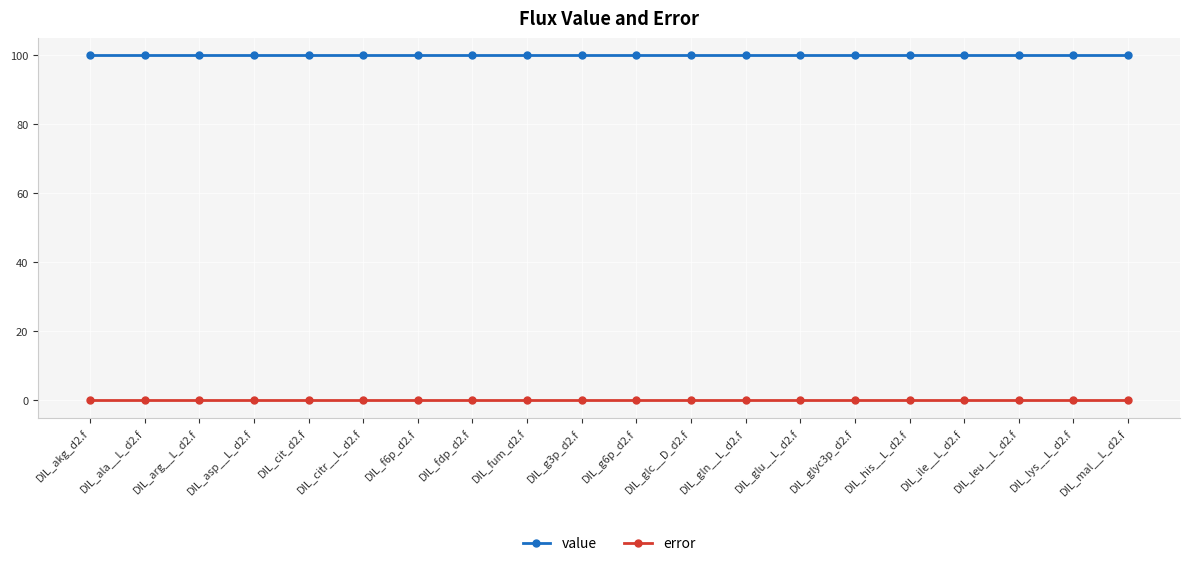

True or false: error and value cross at least once.

False